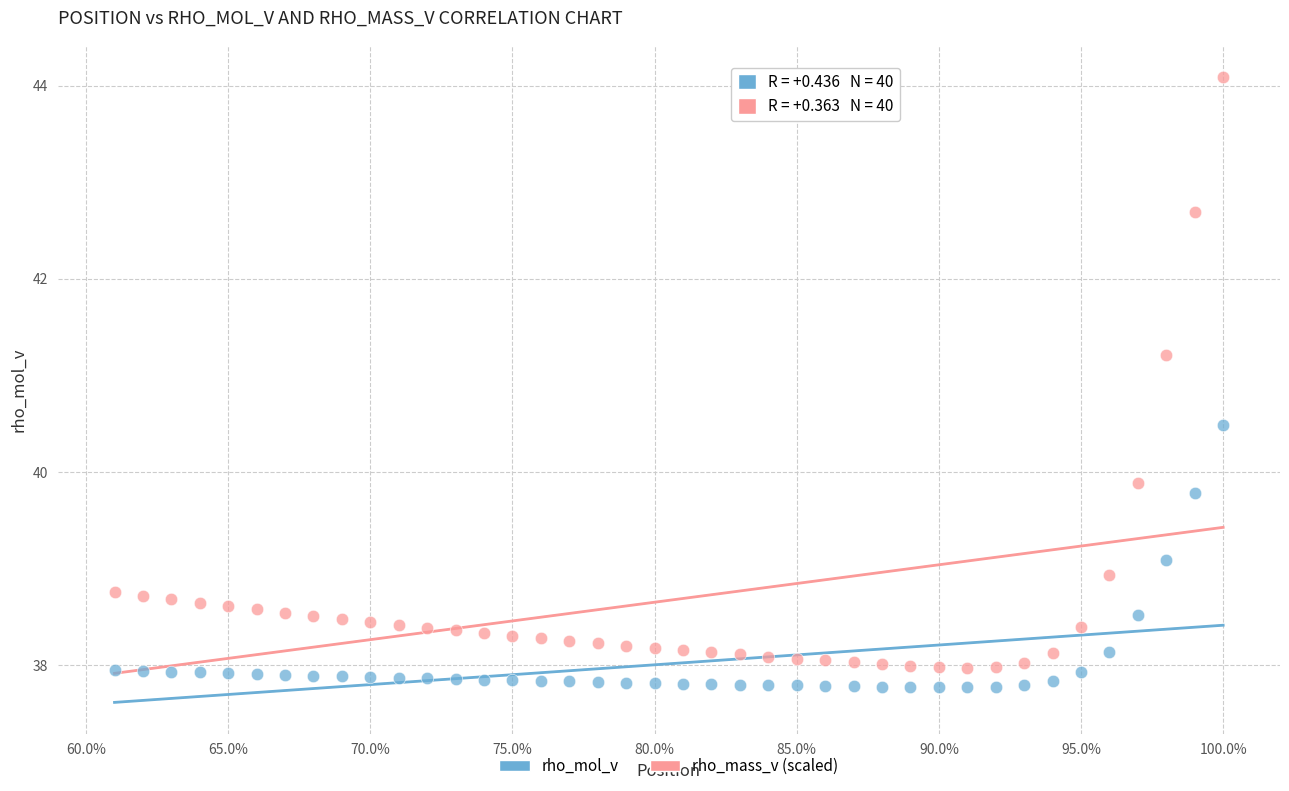

Across all data points, what is the range of X values (max minus min)?

0.4